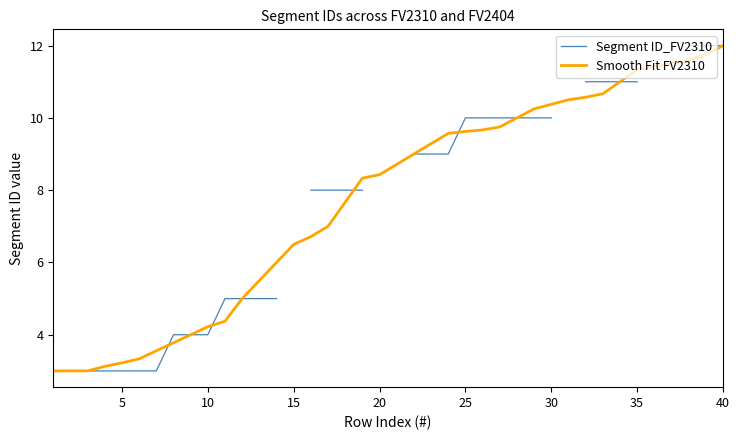

What is the sum of all Smooth Fit FV2310 values?

308.3